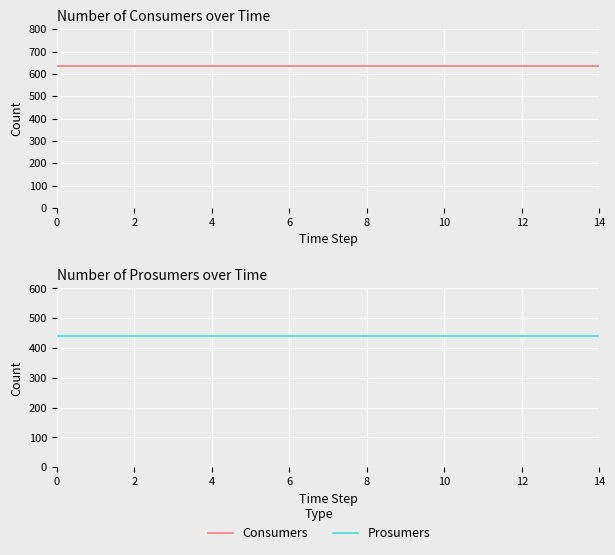

Rank the series at 14 from highest to lowest value.

Consumers, Prosumers